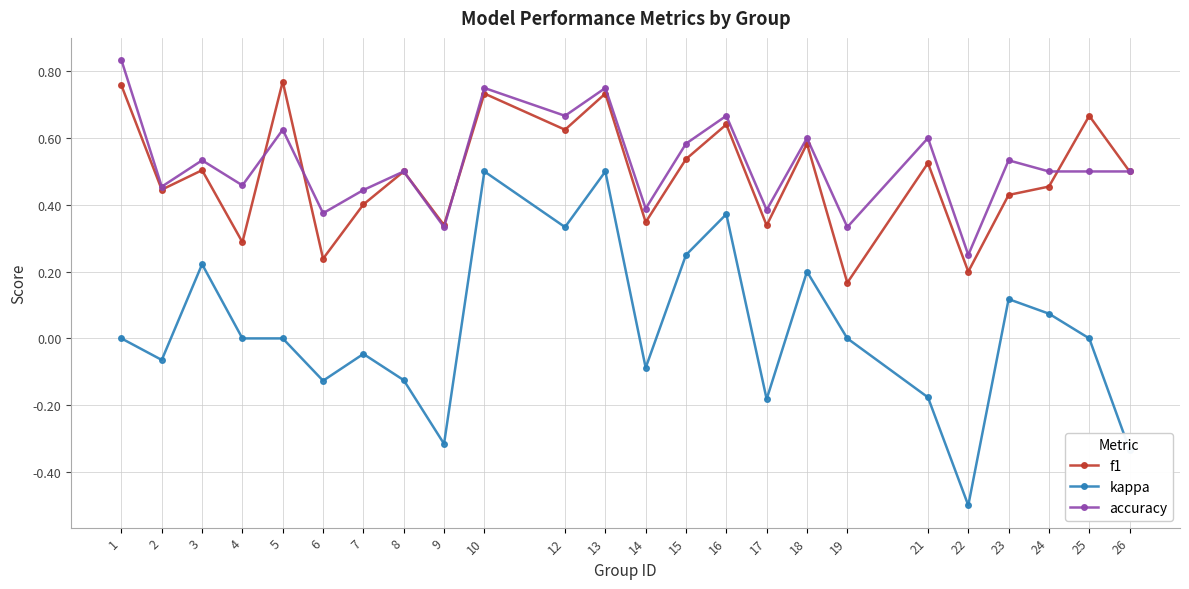

True or false: f1 has a value of 0.8 at 15.

False